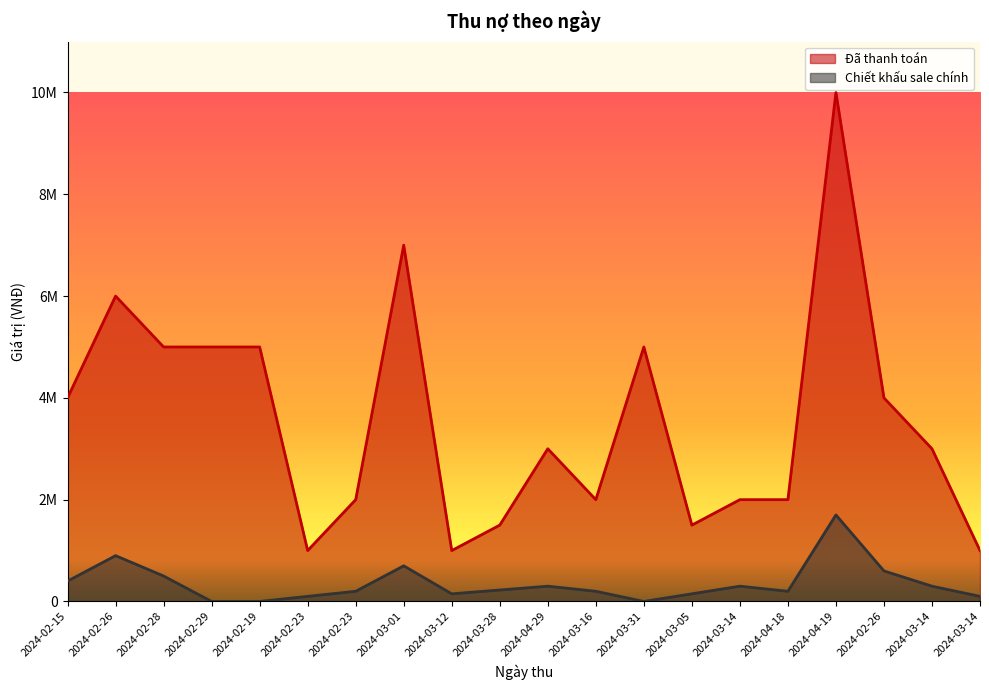

True or false: Đã thanh toán and Chiết khấu sale chính intersect in this chart.

False